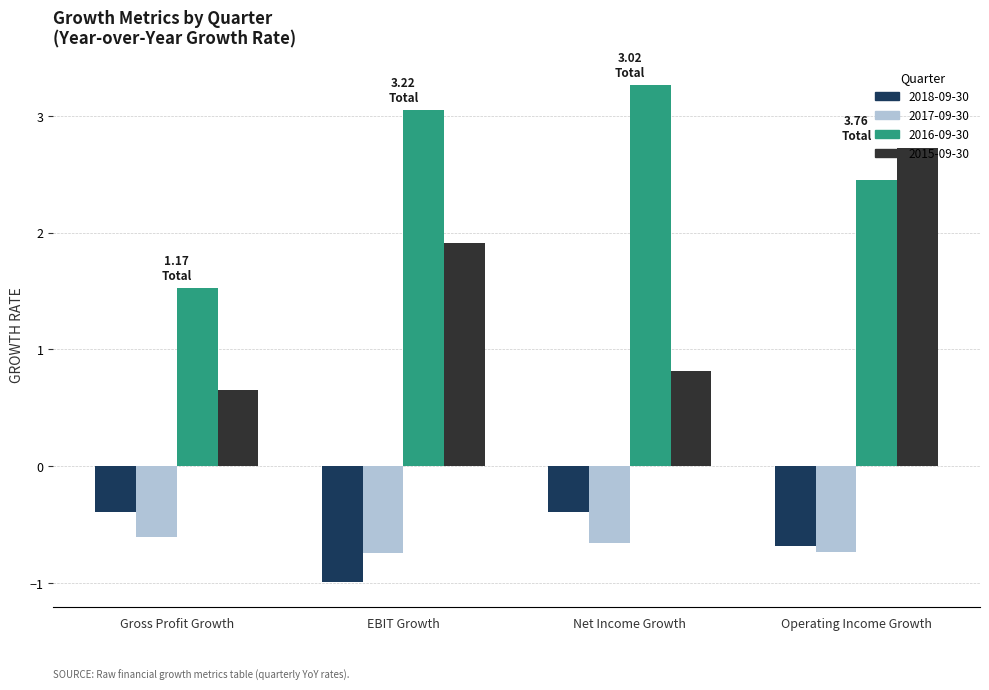

What is the spread (max minus min) of values at EBIT Growth?

4.0